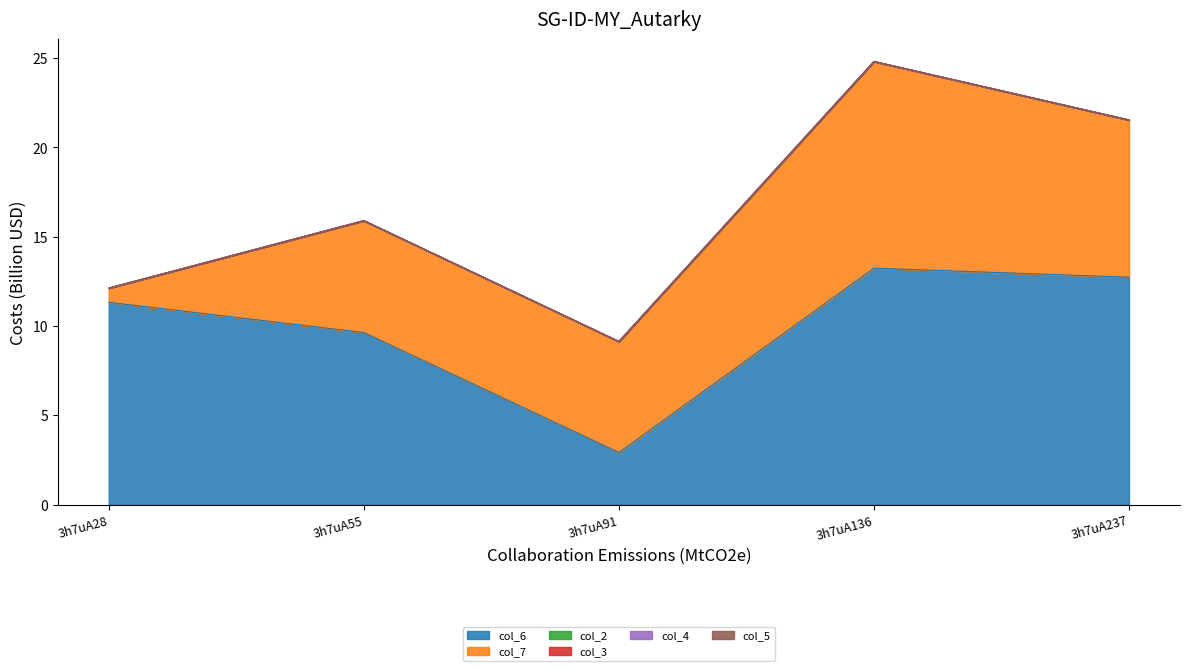

At which category does col_6 reach its first local valley?

3h7uA91